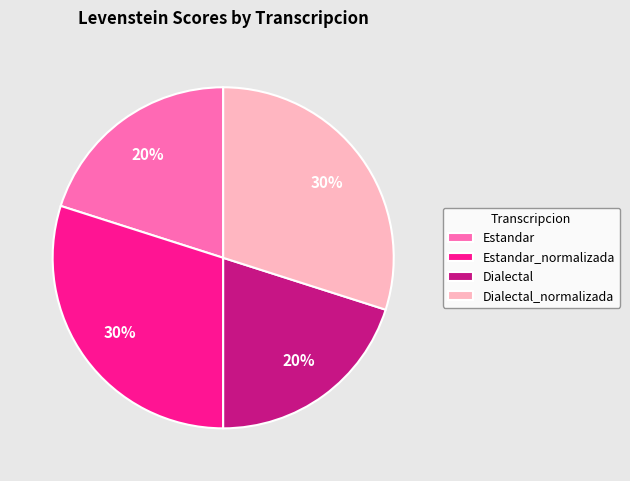

How many slices are in this pie chart?

4